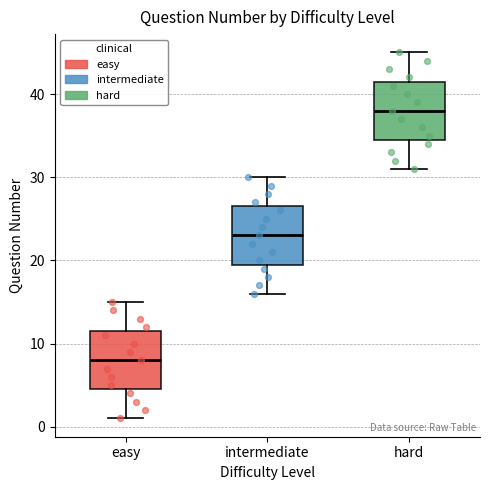

Reading left to right, read every box against the y-axis: the position of its median line, the range the box covers, and the ends of its whiskers. The values are not printed on the chart, so give them approximately, as read against the axis.

easy: median 8, box 5 to 12, whiskers 1 to 15
intermediate: median 23, box 20 to 27, whiskers 16 to 30
hard: median 38, box 35 to 42, whiskers 31 to 45